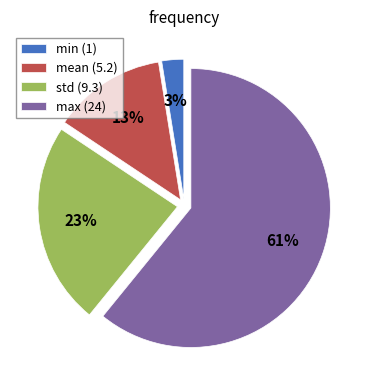

To the nearest percent, what portion does max represent?

61%